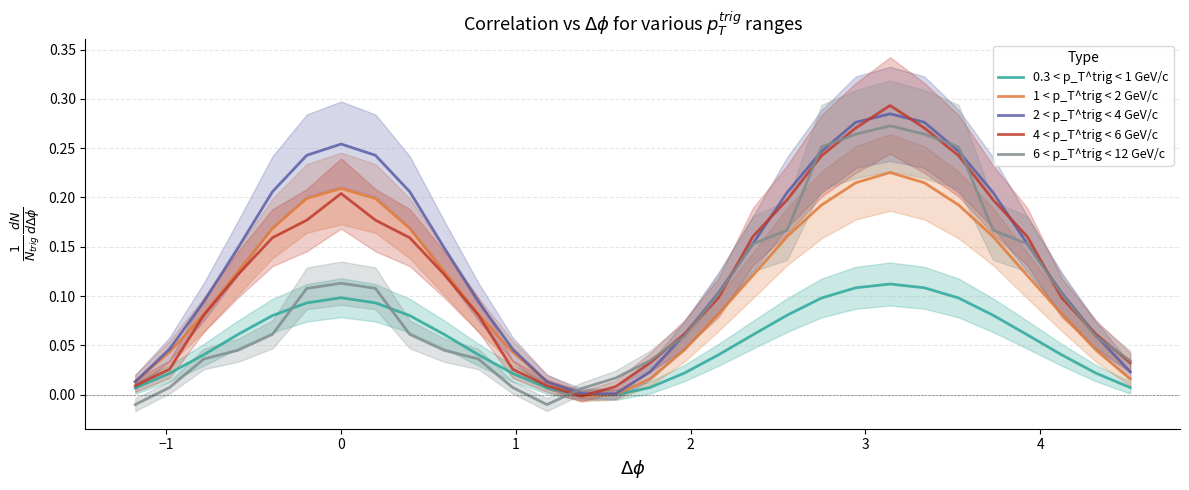

How many values in the 0.3 < p_T^trig < 1 GeV/c series are below 0?

2